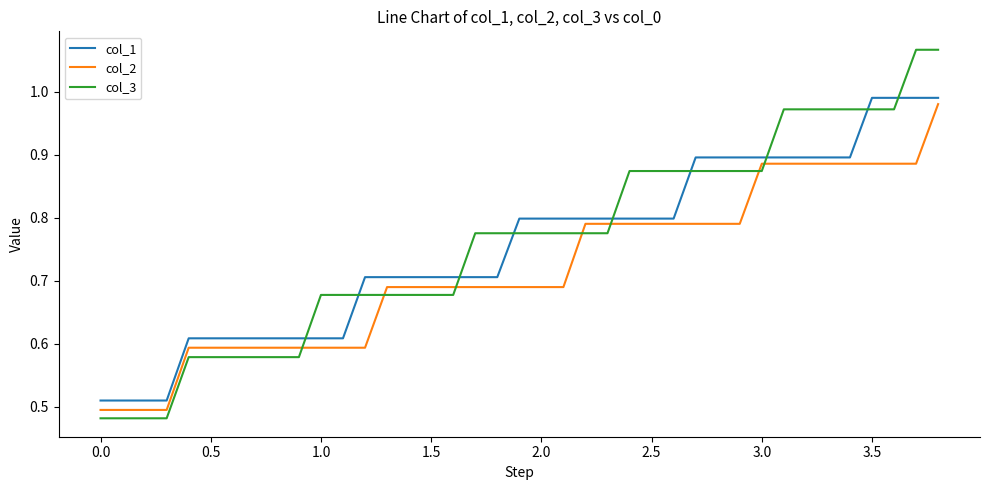

True or false: col_2 and col_1 intersect in this chart.

False